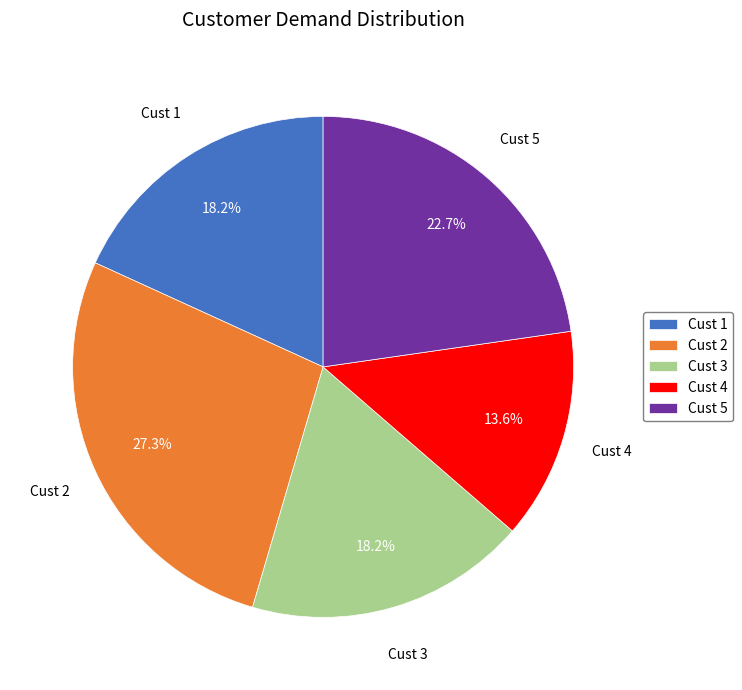

Does any single category account for the majority?

No